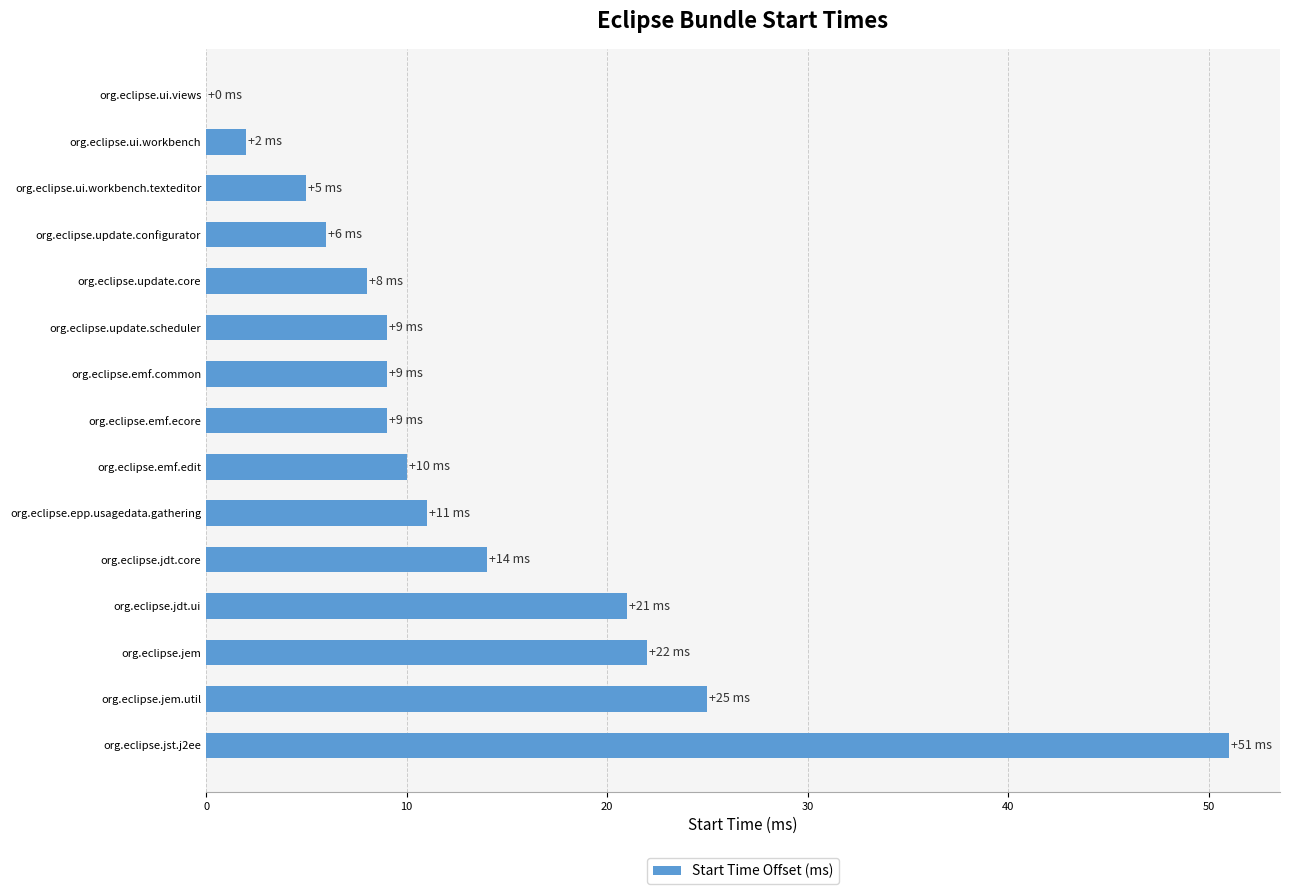

What value does the data have at org.eclipse.jem?

22